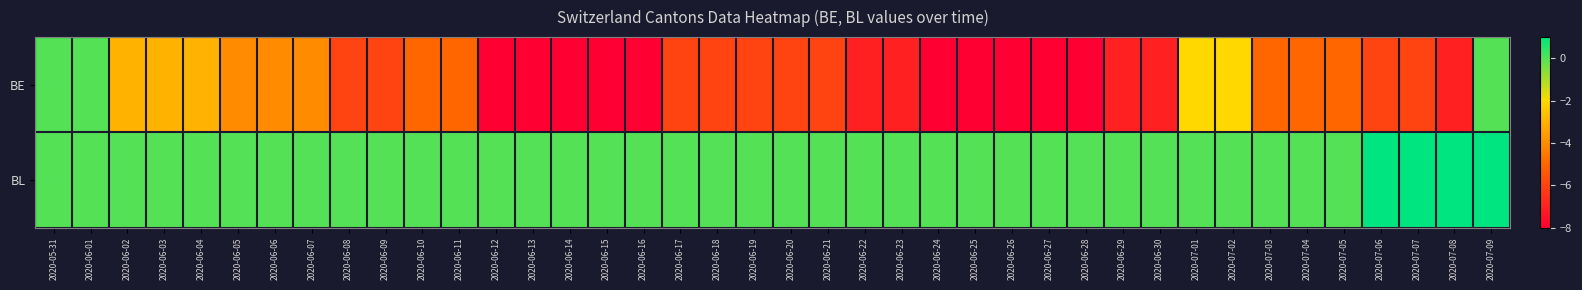

At which category is the sum across all series the highest?

2020-07-09